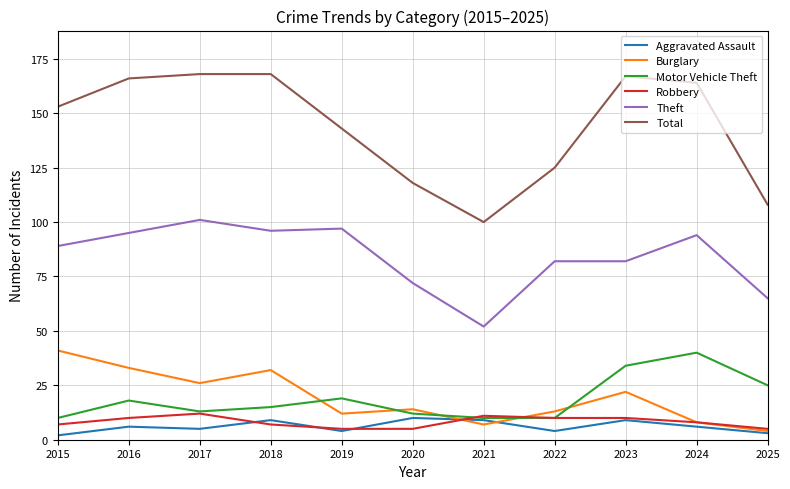

Count the number of categories in the chart.

11